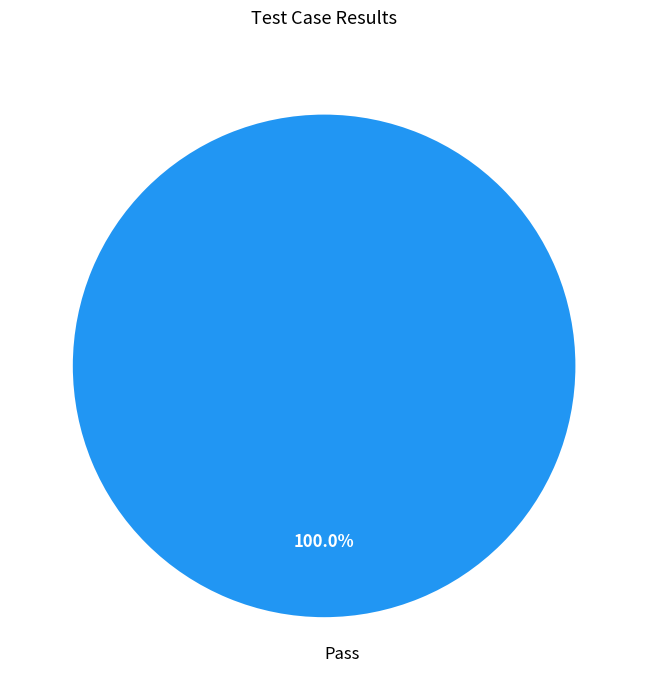

How many segments does this pie chart have?

1